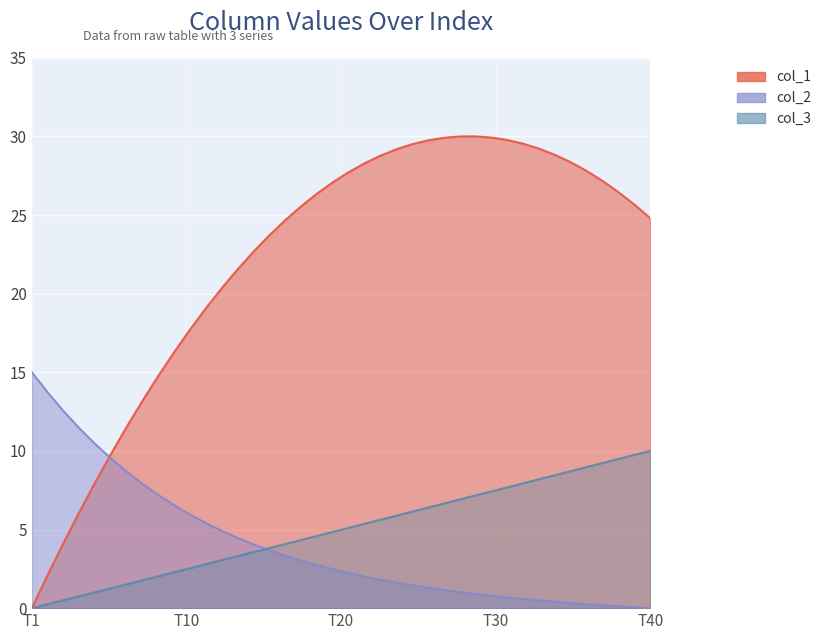

Which category has the highest value across all series?

28